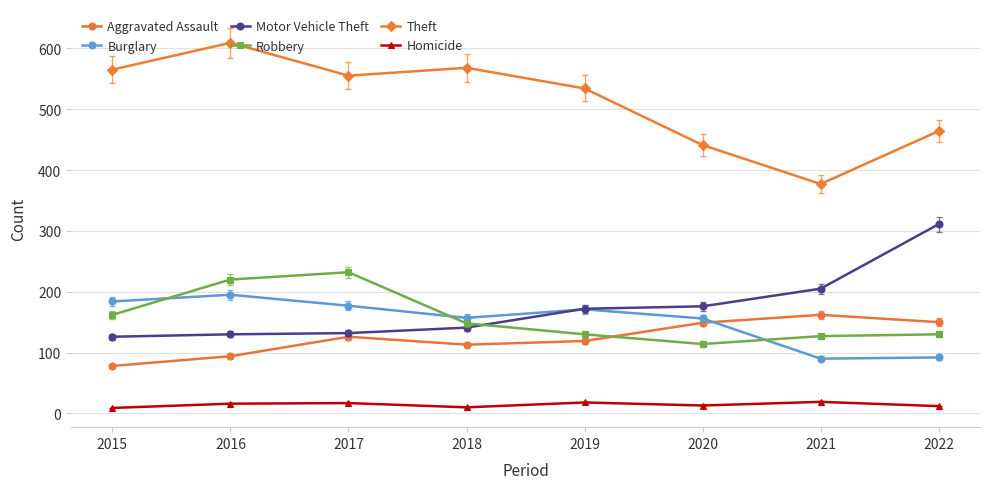

What is the value of the Motor Vehicle Theft point at the 1st from the left?

126